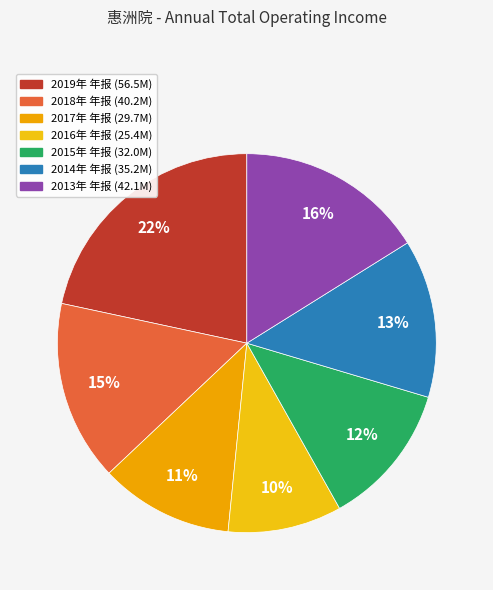

Which has a higher value, 2018年 年报 or 2015年 年报?

2018年 年报